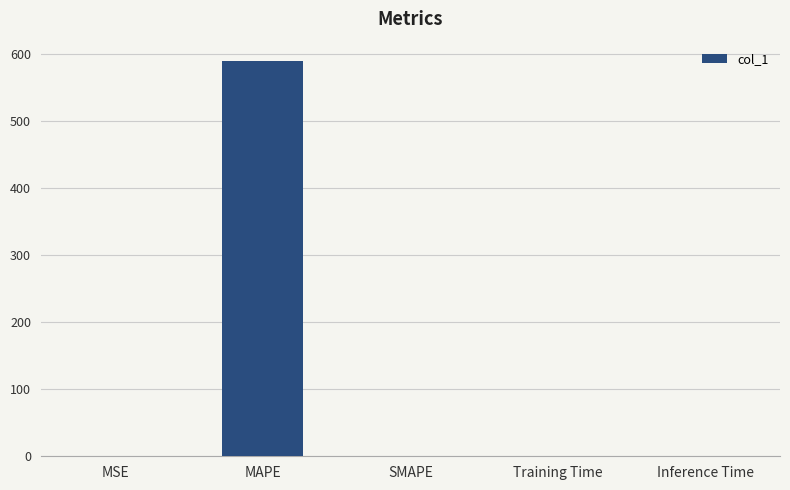

What is the sum of all values?

589.2